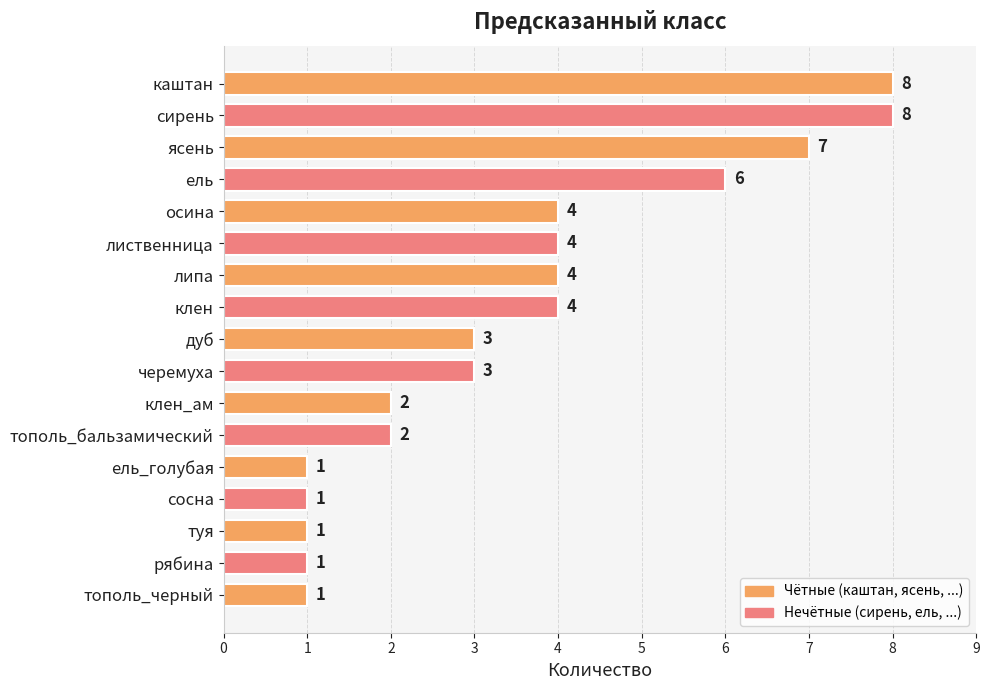

Count the number of data series in this chart.

1